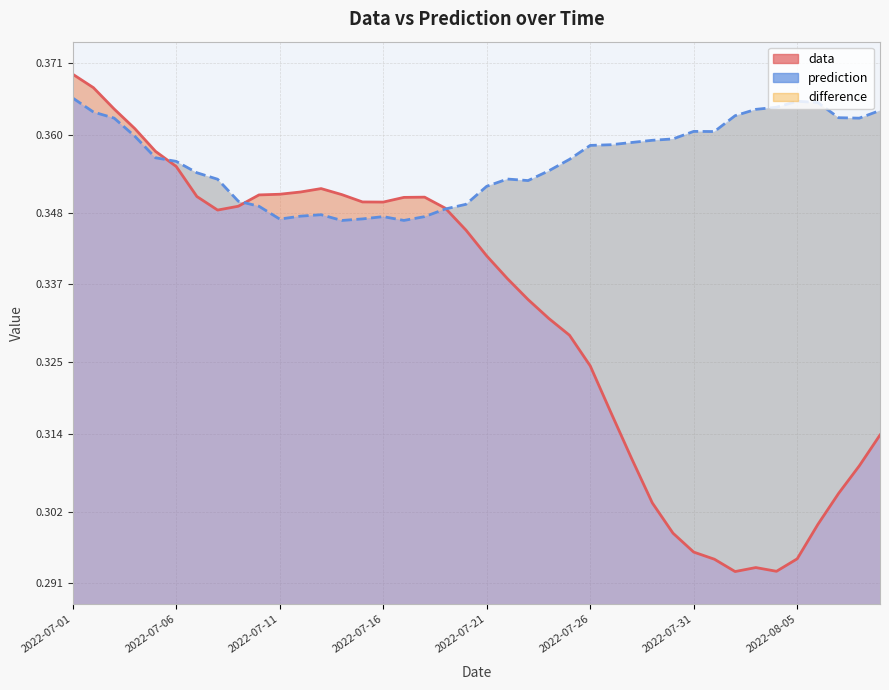

What value does the prediction (line) series have at 2022-07-06?

0.4